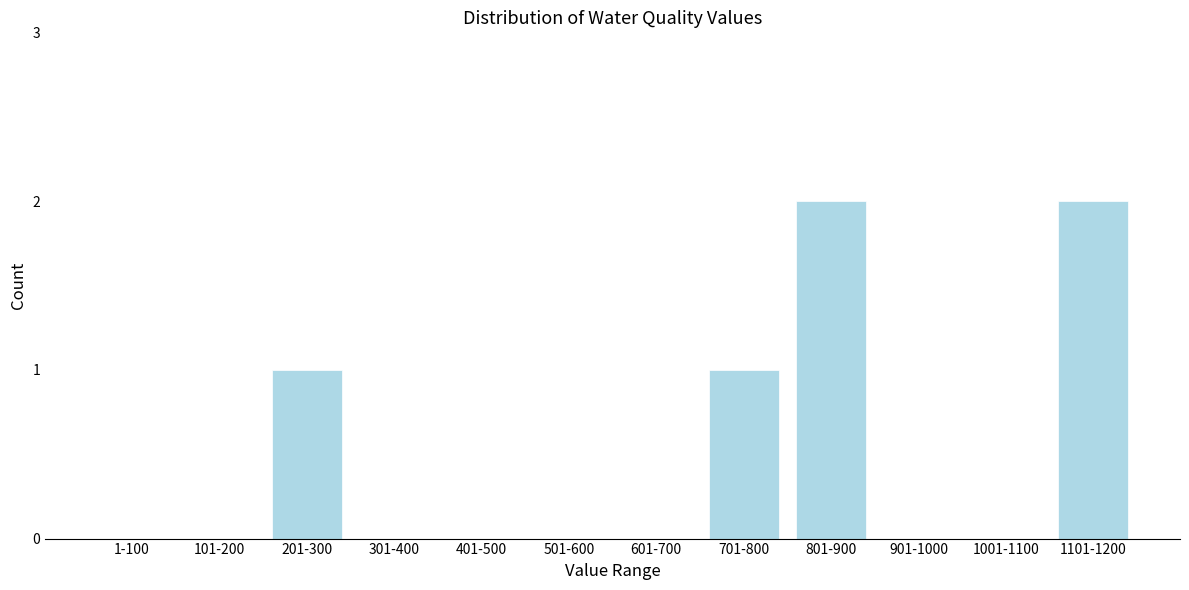

Reading right to left, extract all data points from this chart.

1101-1200=2	1001-1100=0	901-1000=0	801-900=2	701-800=1	601-700=0	501-600=0	401-500=0	301-400=0	201-300=1	101-200=0	1-100=0